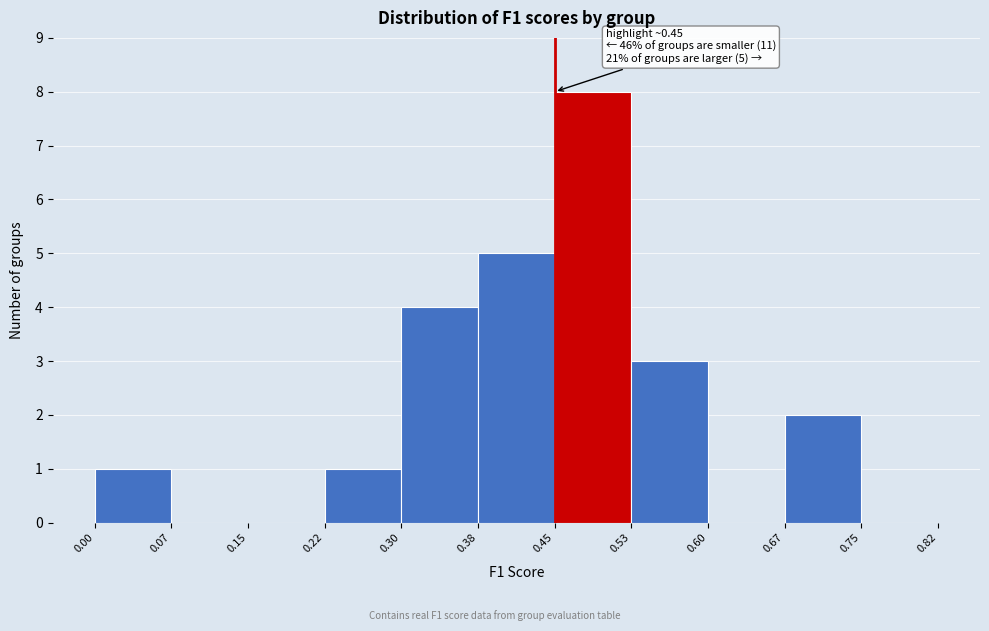

Which range on the x-axis has the tallest bar?

0.45 to 0.53